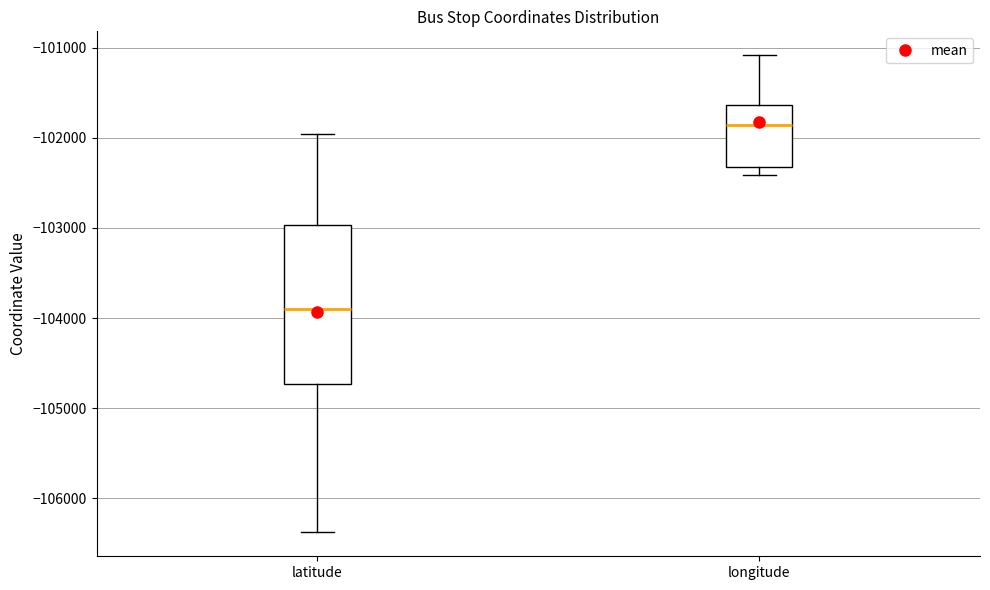

Which box's median line is the highest?

longitude